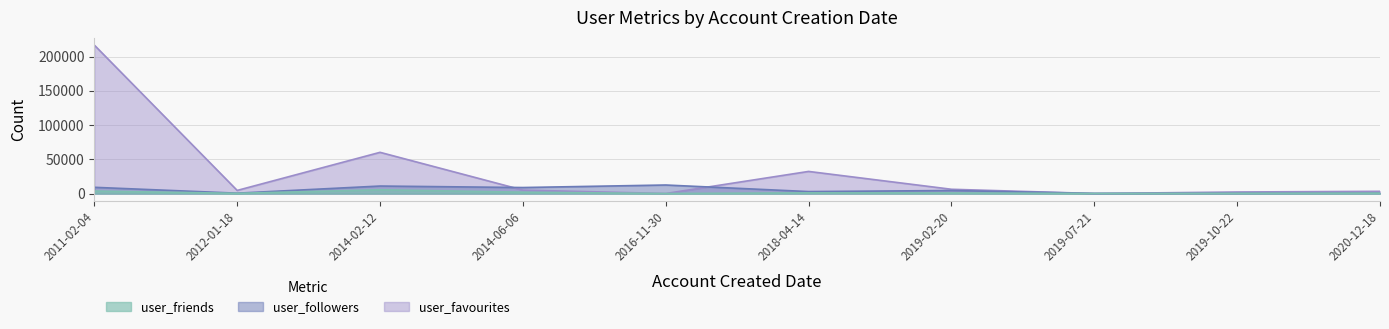

What is the minimum value for user_friends?

3